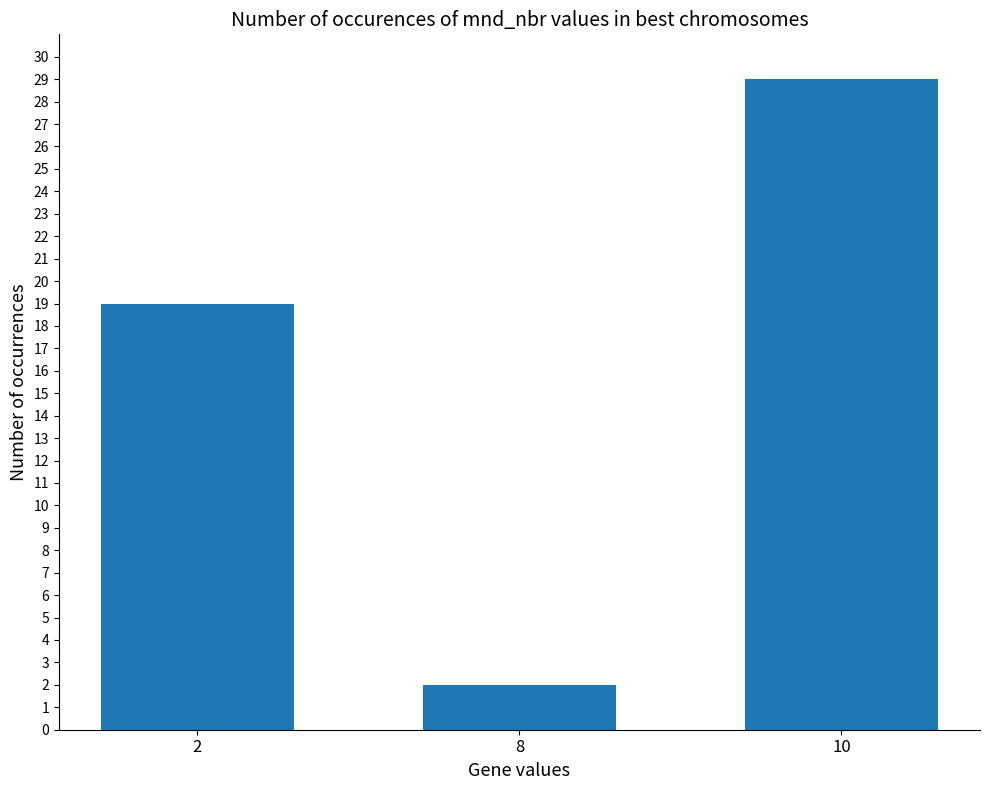

Rank the categories by value from highest to lowest.

10, 2, 8